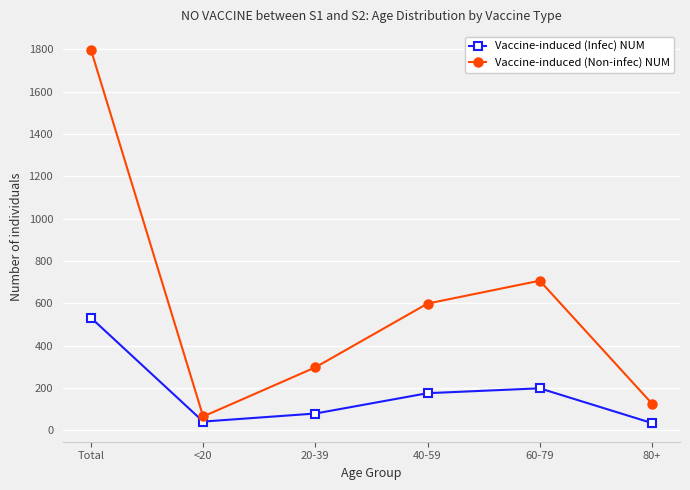

True or false: Vaccine-induced (Infec) NUM has more than 2 interior local peaks.

False